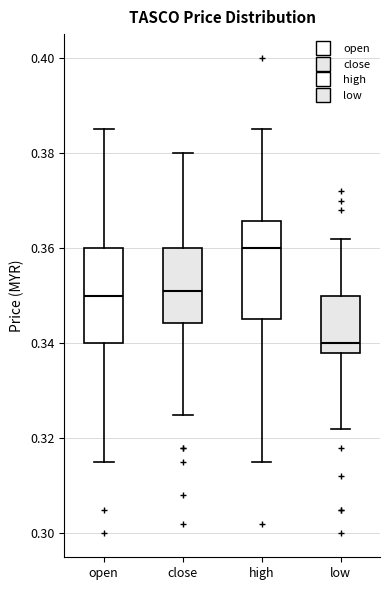

Which box's median line is the highest?

high